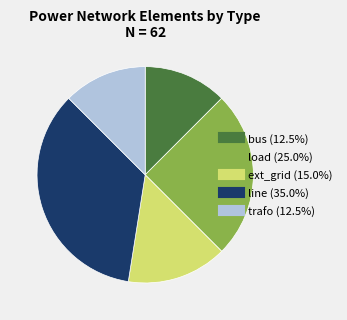

Is trafo the majority of the pie?

No